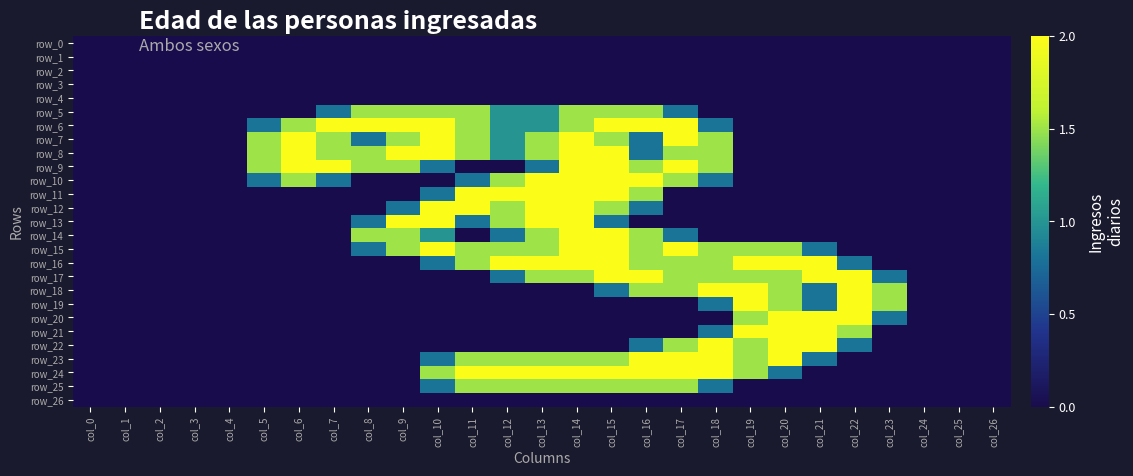

What is the sum of the row_17 values at col_21 and col_20?

3.5